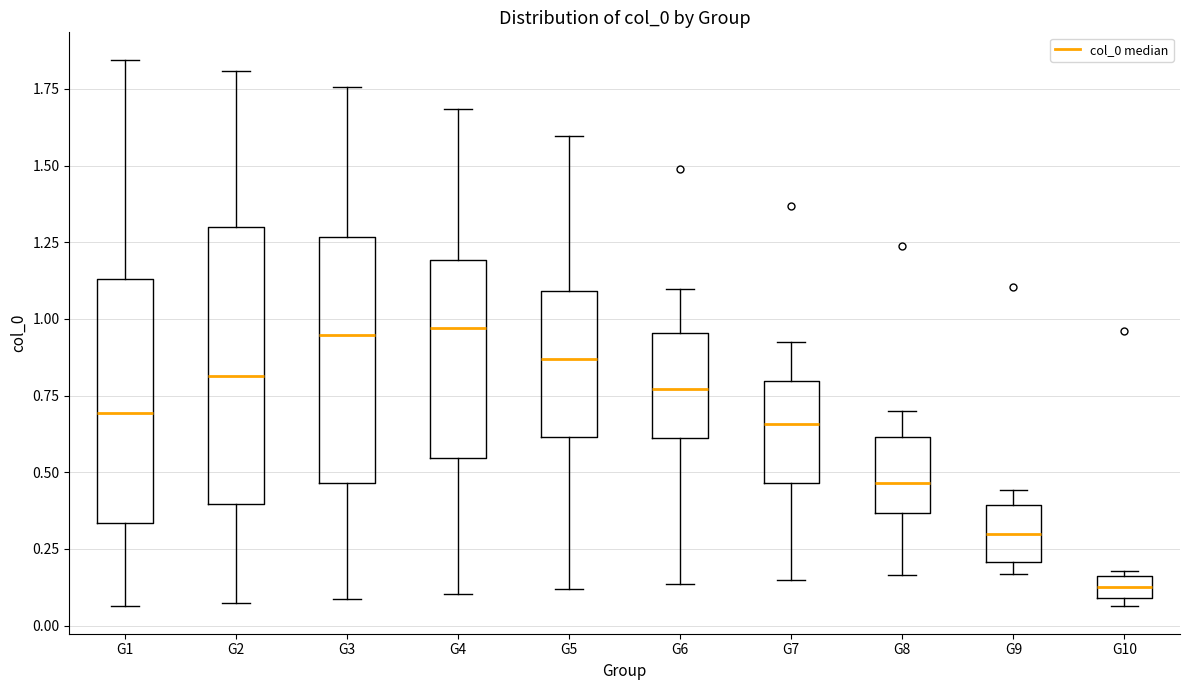

Which box is the tallest, from its lower edge to its upper edge?

G2